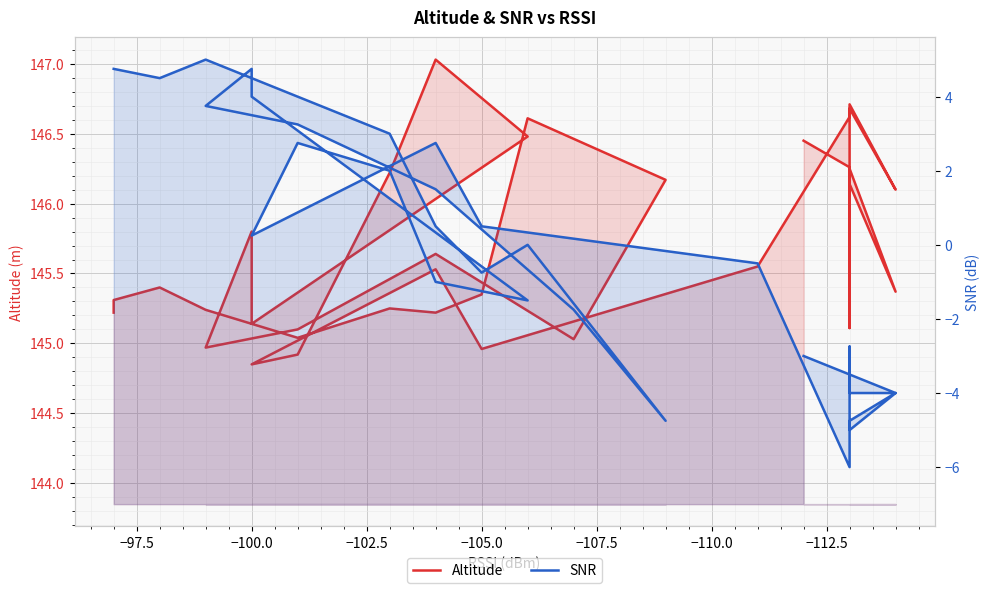

What is the average value of the SNR series?

-0.4